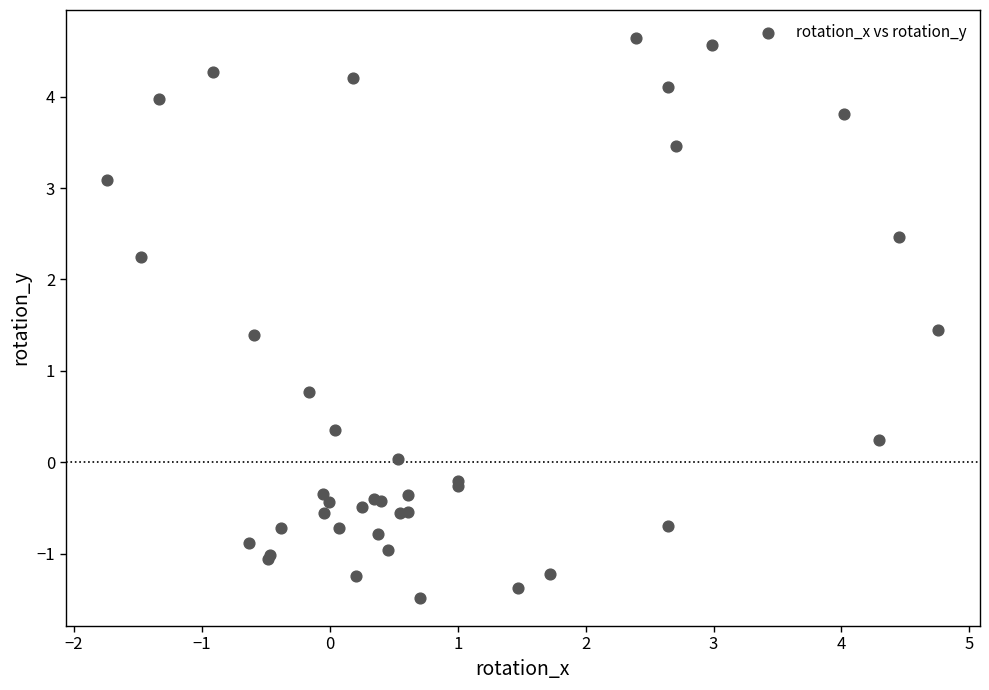

What Y value in the scatter plot is closest to 1?

0.8